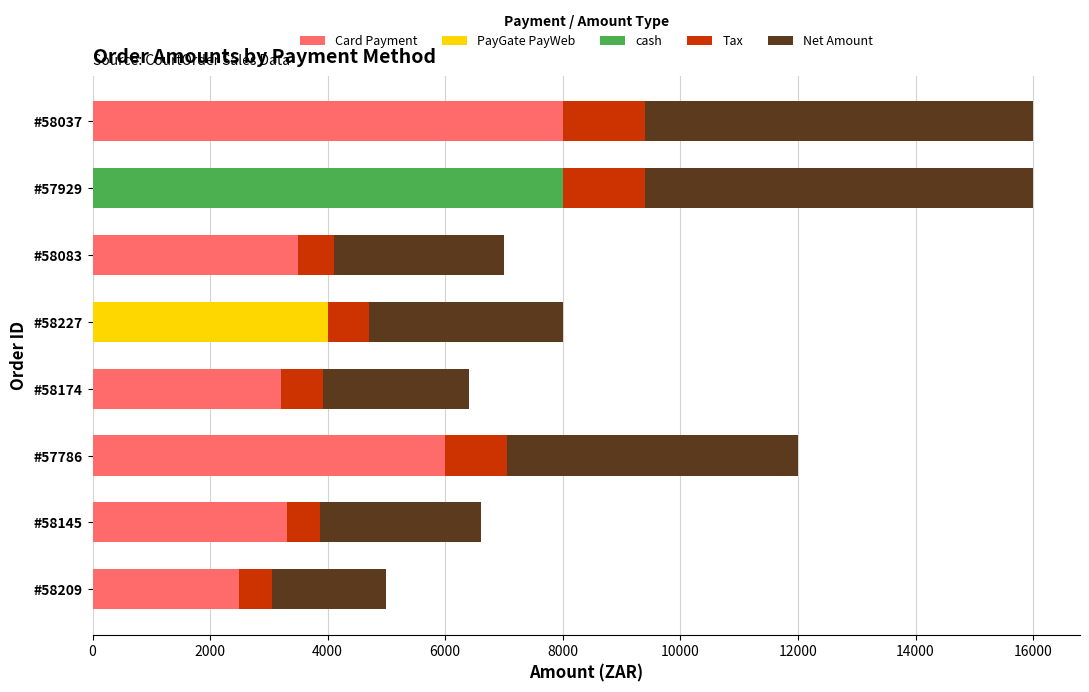

What is the sum of all Card Payment values?

26497.0